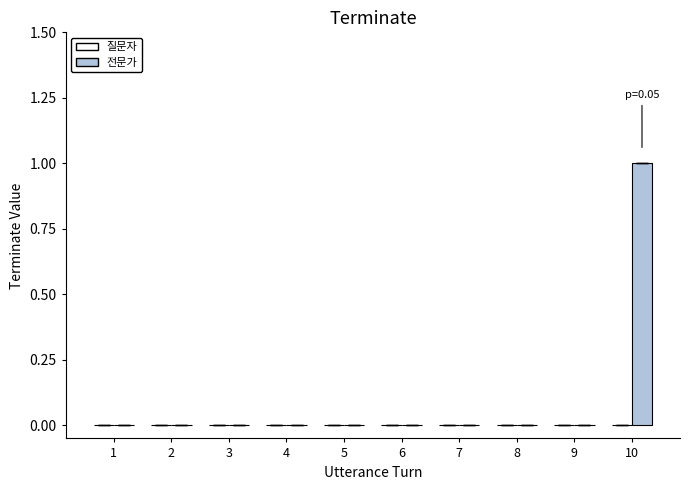

Are the bars horizontal?

No